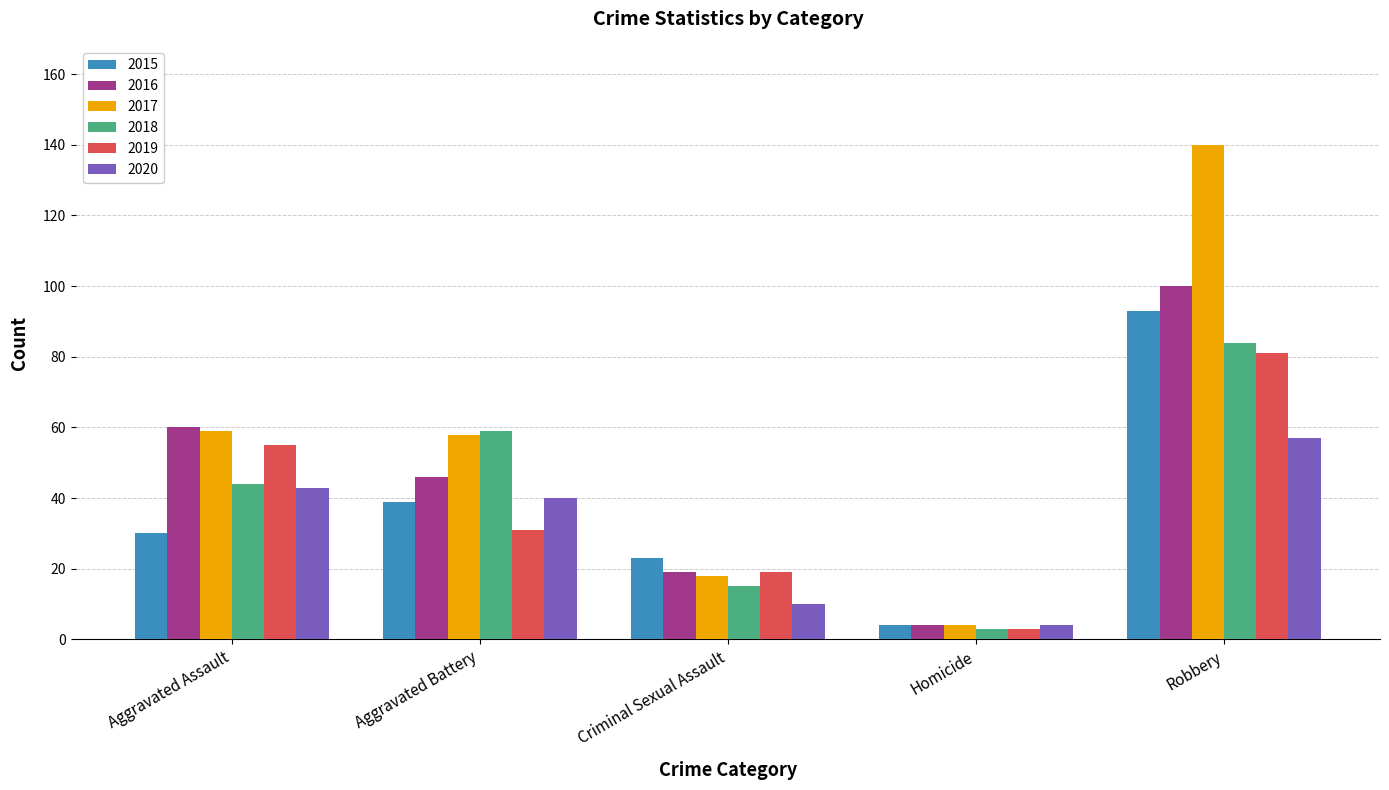

What are all the series names shown in the legend?

2015, 2016, 2017, 2018, 2019, 2020